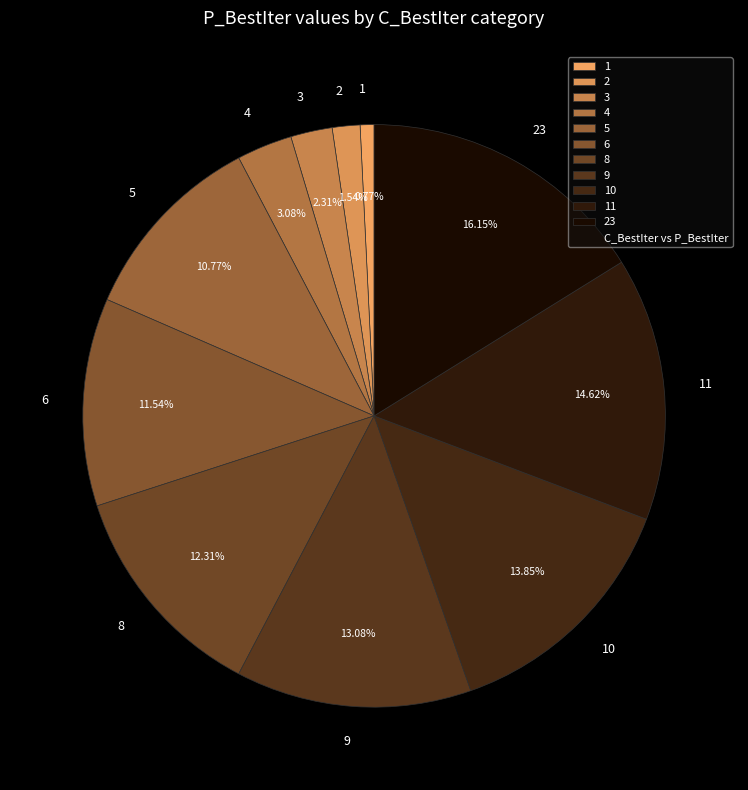

Count the number of slices in the pie.

11